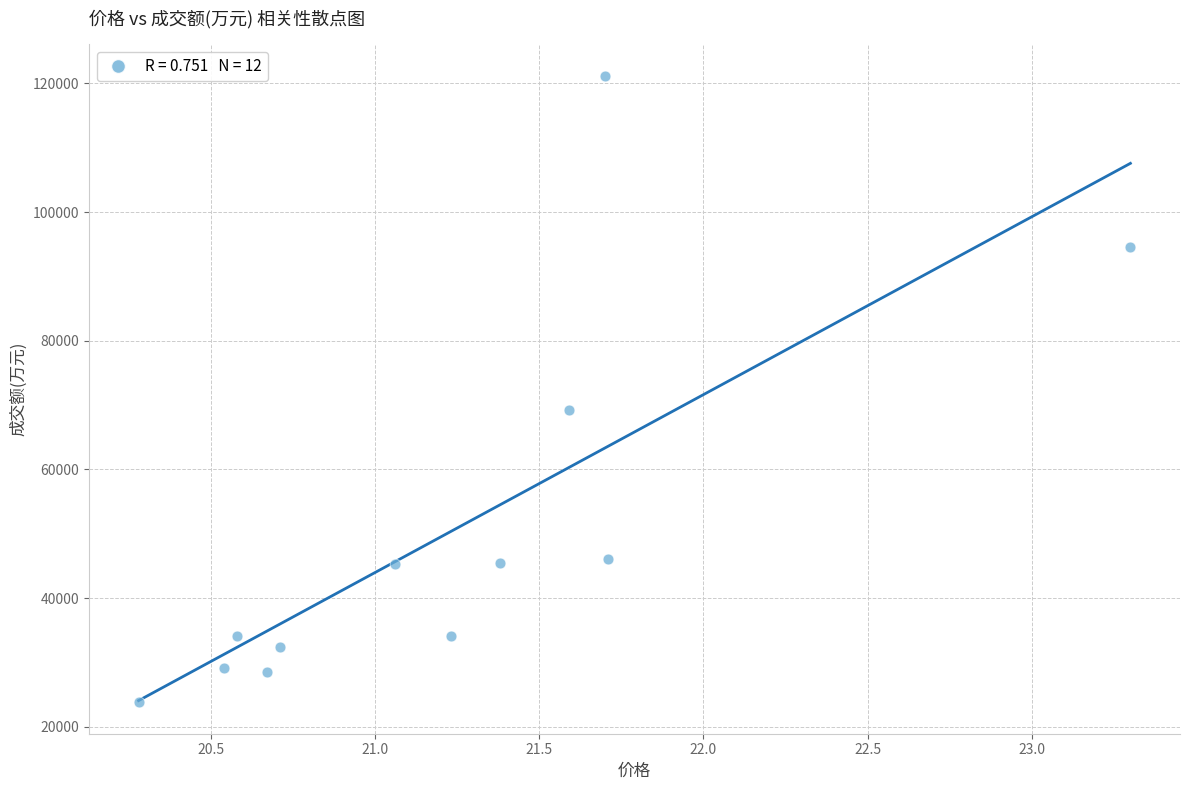

What is the average Y value?

50303